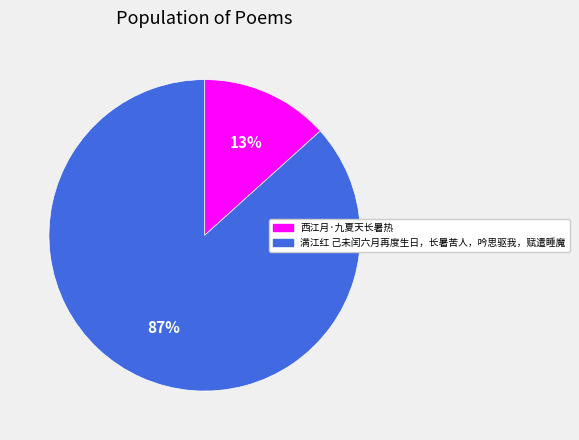

Count the number of slices in the pie.

2